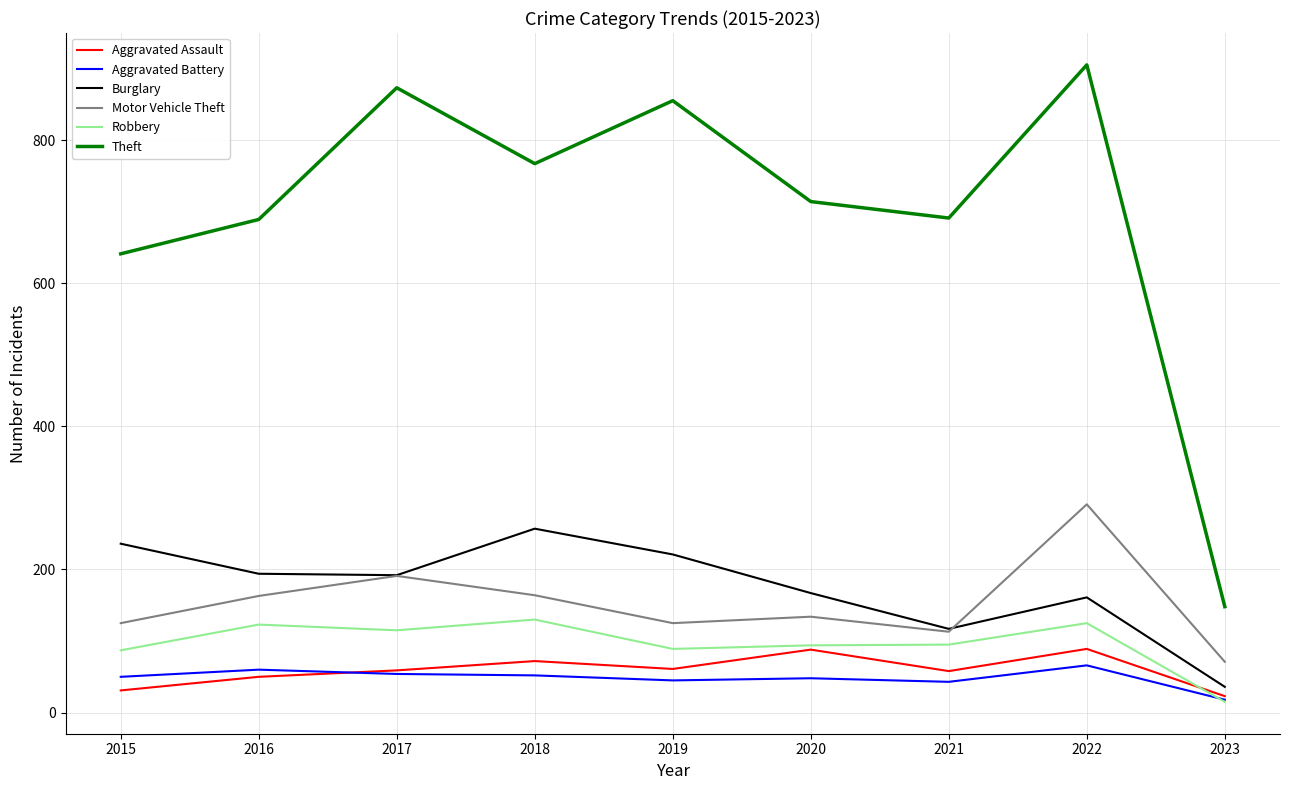

How many lines are shown in the chart?

6